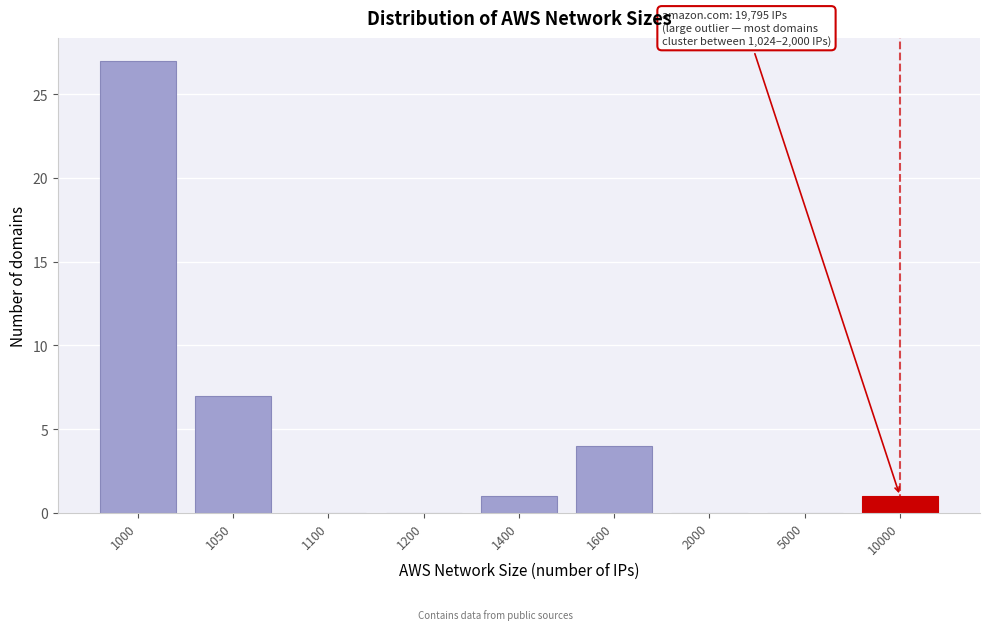

Reading left to right, list all the values displayed in this chart.

1000=27	1050=7	1100=0	1200=0	1400=1	1600=4	2000=0	5000=0	10000=1